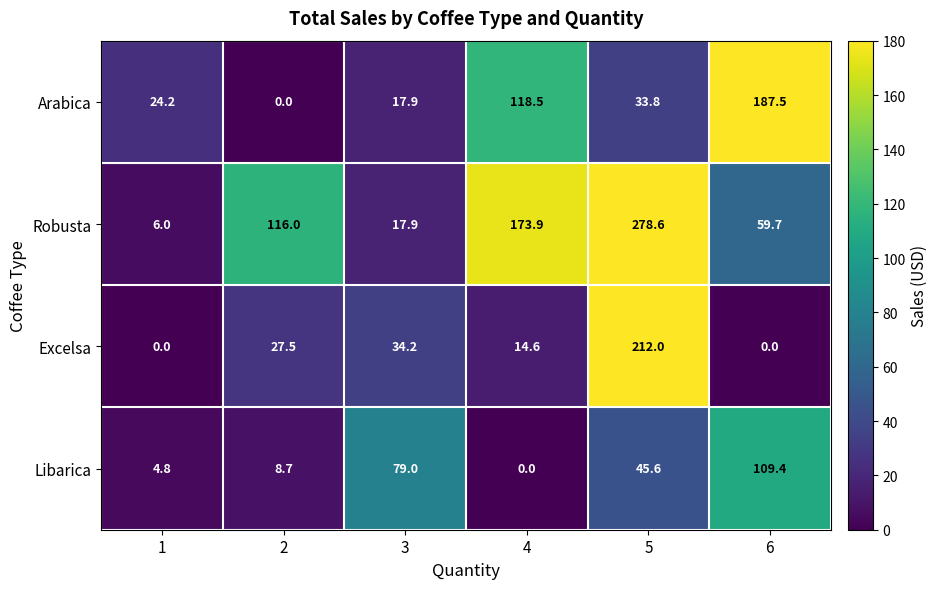

Which label corresponds to the largest value in the chart?

5